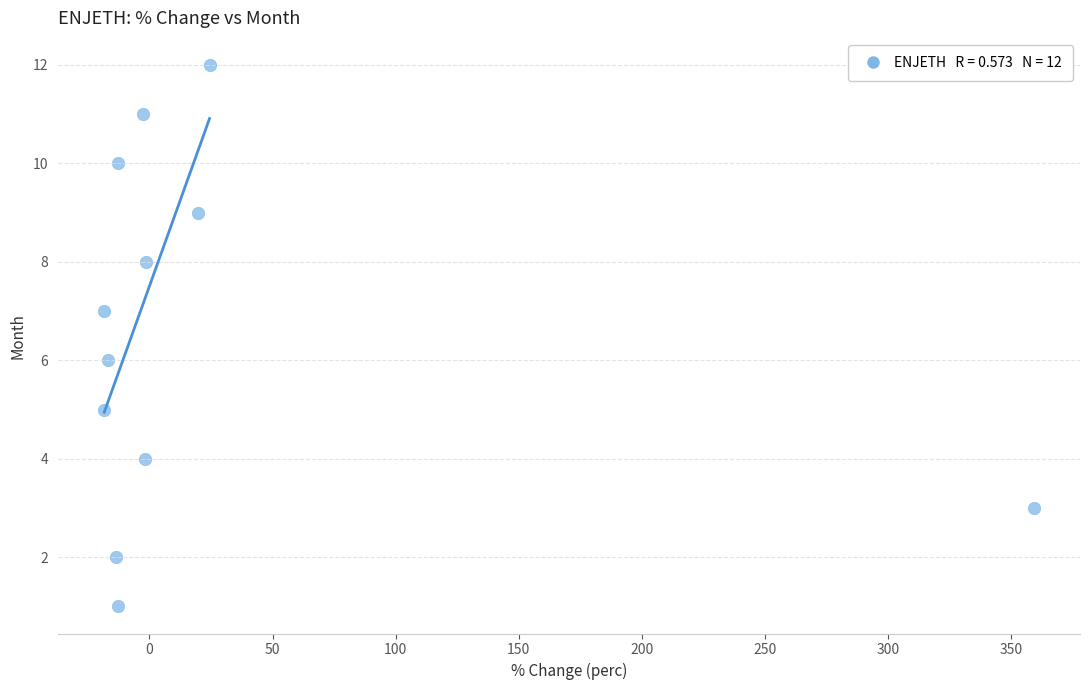

What is the range of Y values (max minus min)?

11